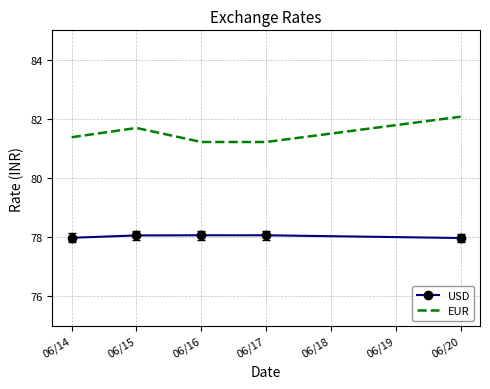

What is the sum of all EUR values?

407.6